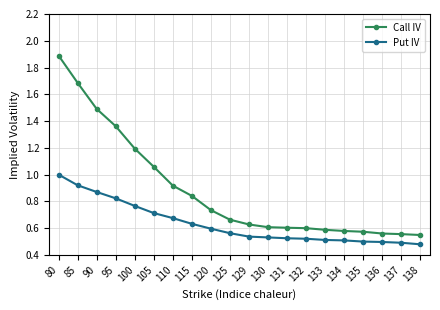

At 132, list the series in order from smallest to largest.

Put IV, Call IV